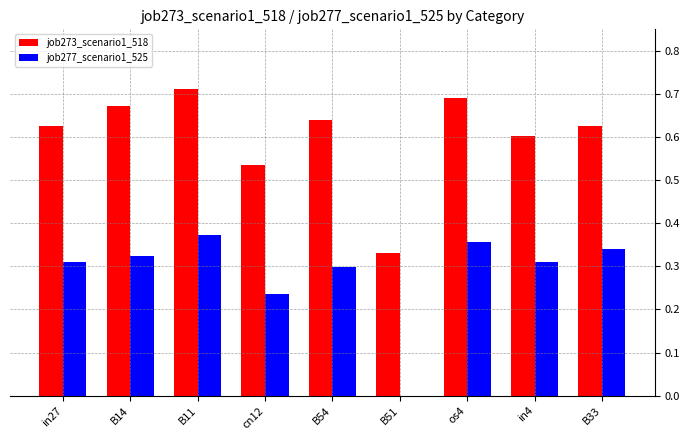

At which category is the sum across all series the highest?

B11